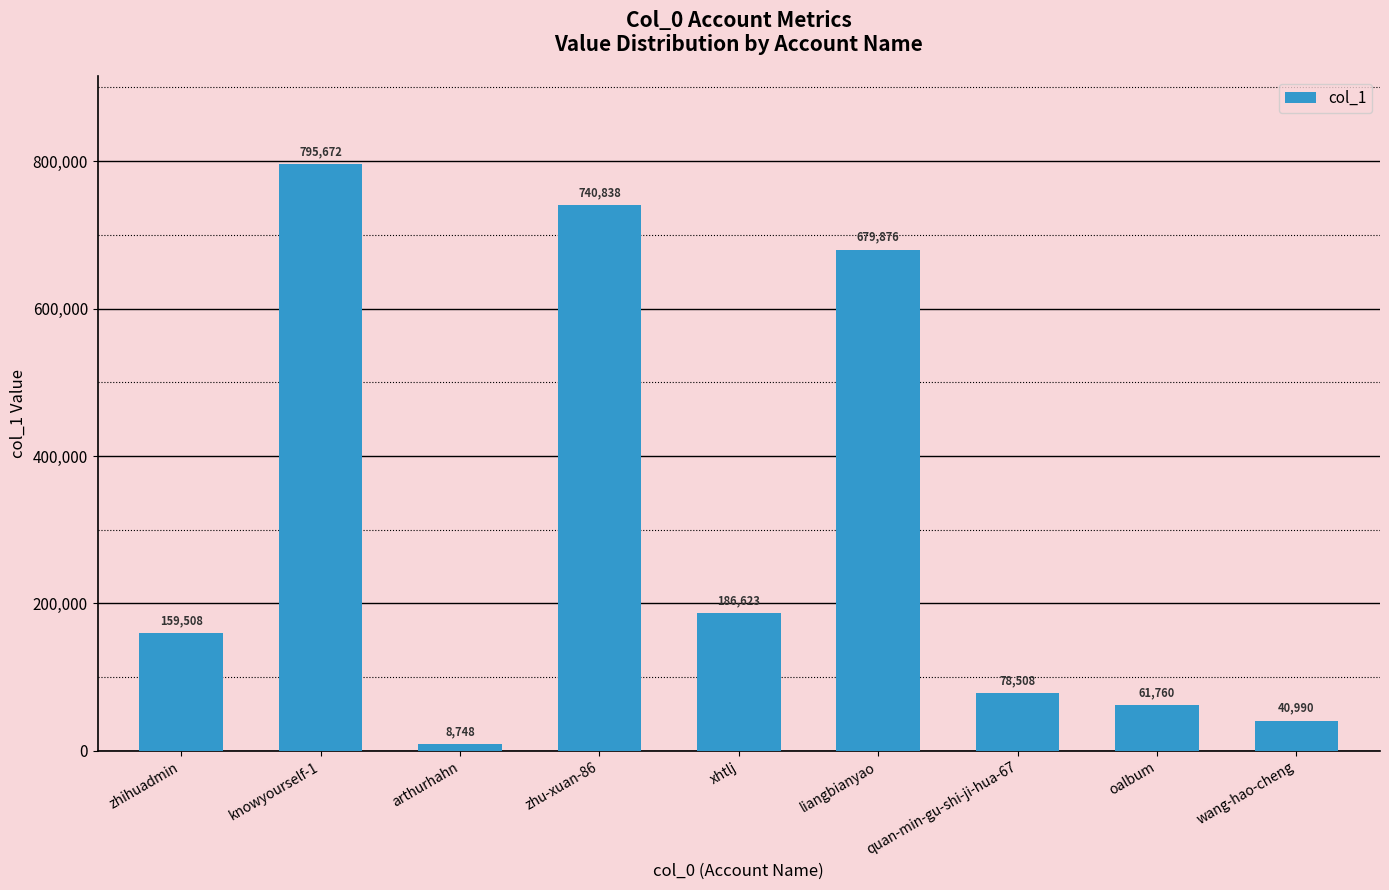

Which has a higher value, liangbianyao or knowyourself-1?

knowyourself-1